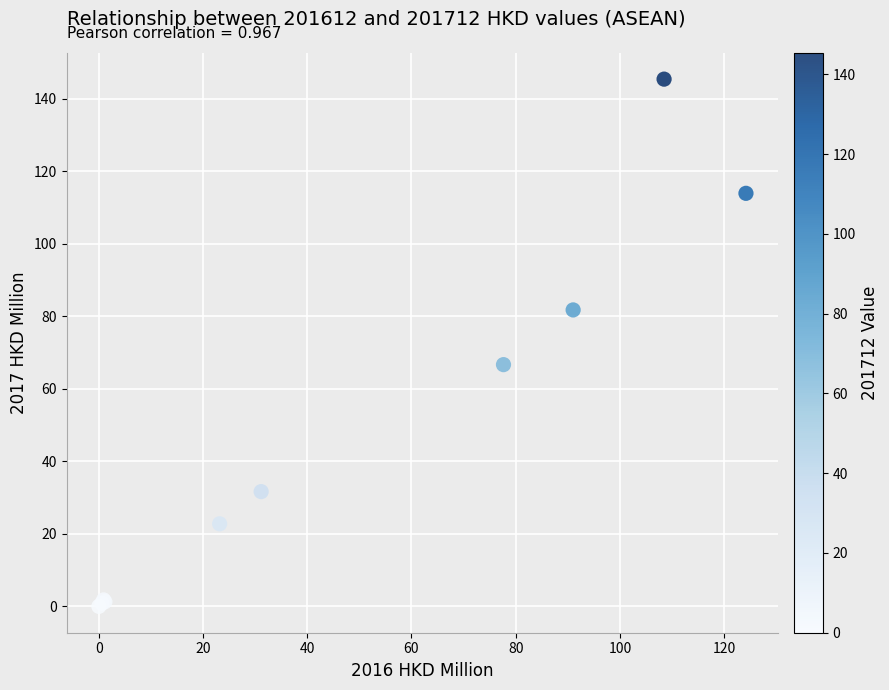

What Y value in the scatter plot is closest to 72?

66.7